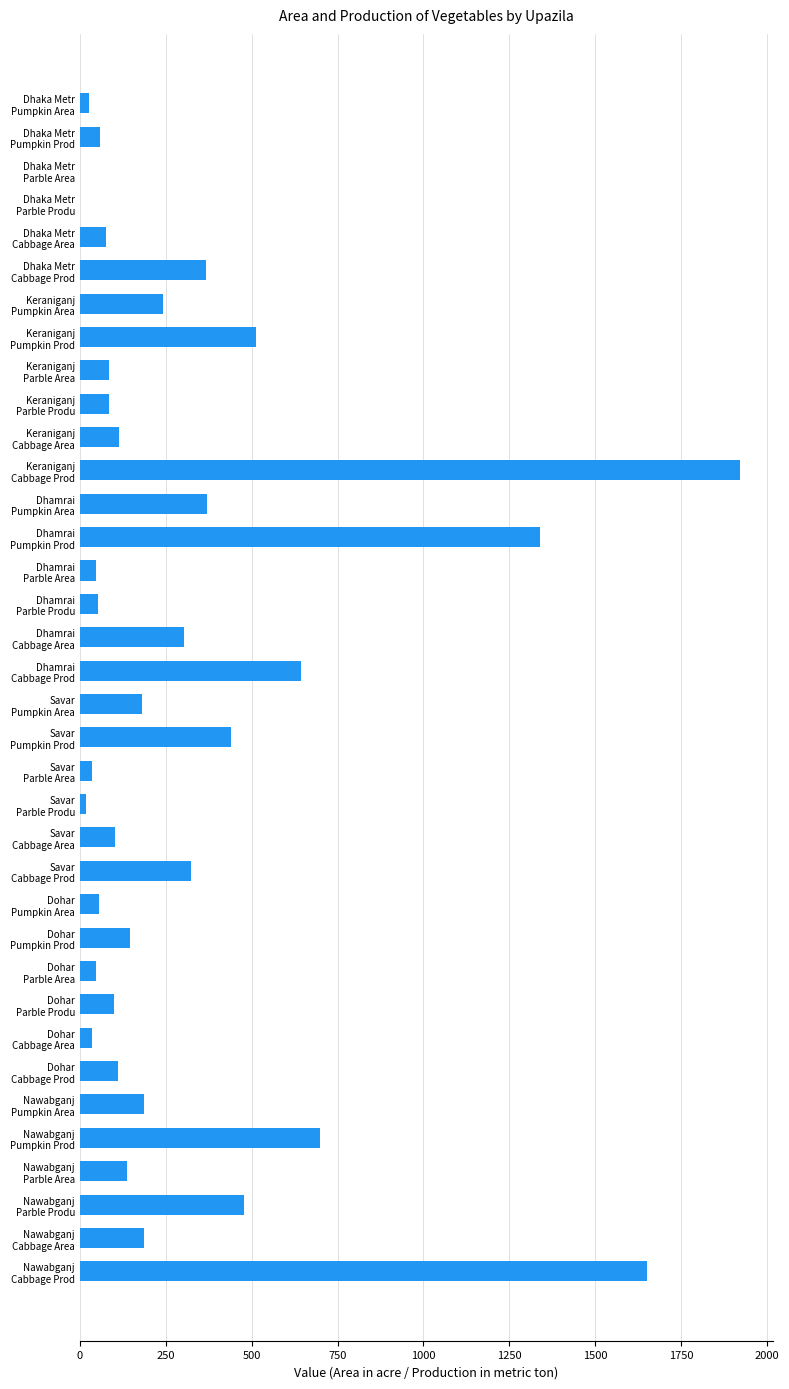

What is the maximum value shown in the chart?

1920